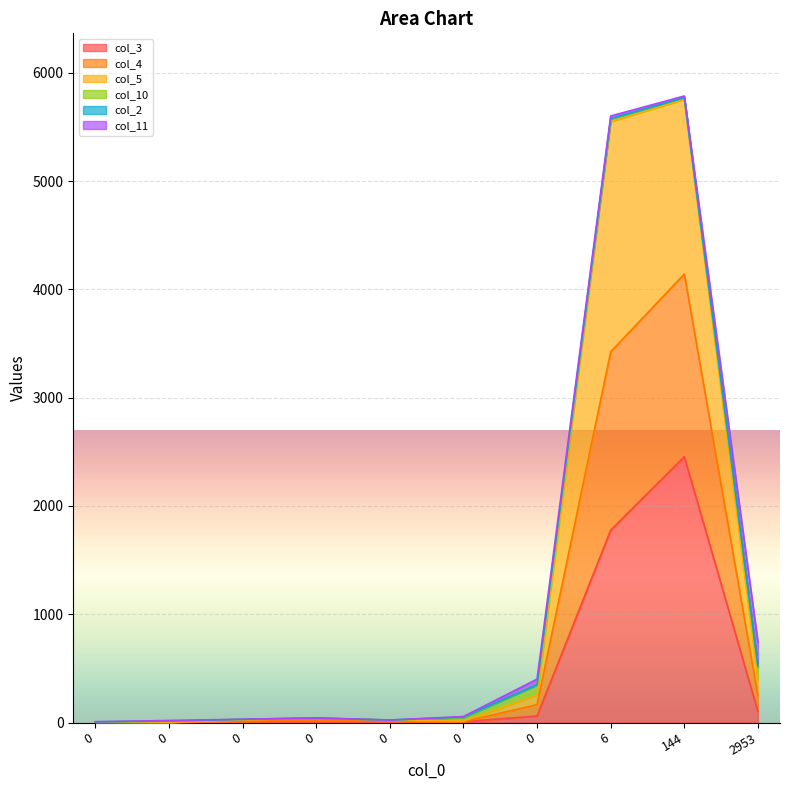

At which category is the sum across all series the highest?

144